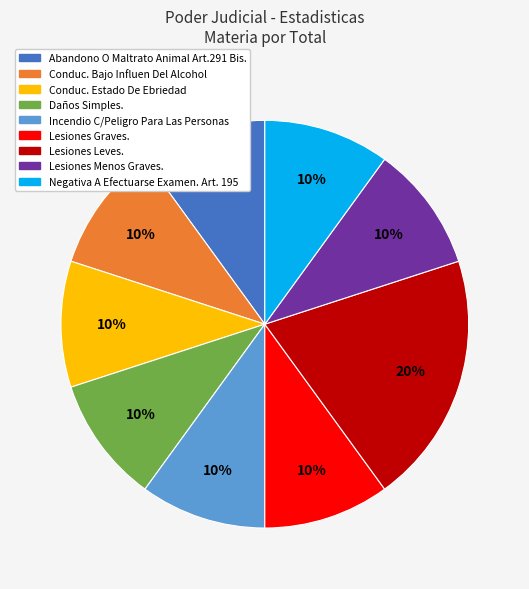

Count the number of slices in the pie.

9